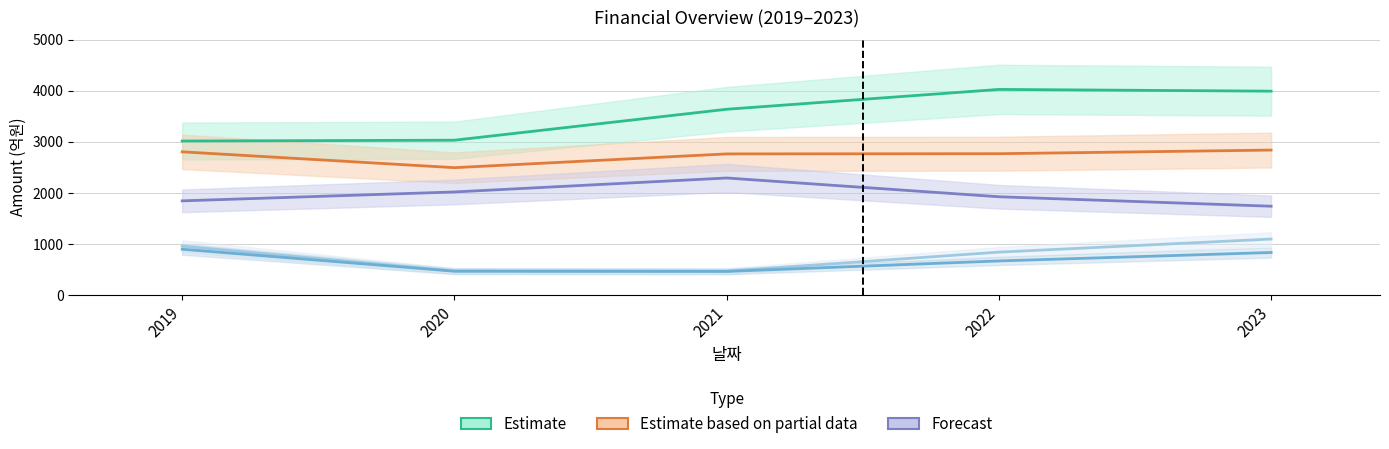

Reading left to right, list all the values displayed in this chart.

Estimate: 2019=3015	2020=3031	2021=3636	2022=4024	2023=3990
Estimate based on partial data: 2019=2804	2020=2494	2021=2763	2022=2767	2023=2838
Forecast: 2019=1845	2020=2019	2021=2292	2022=1925	2023=1740
자본총계: 2019=959	2020=475	2021=471	2022=842	2023=1098
자본총계(지배): 2019=899	2020=469	2021=465	2022=670	2023=835